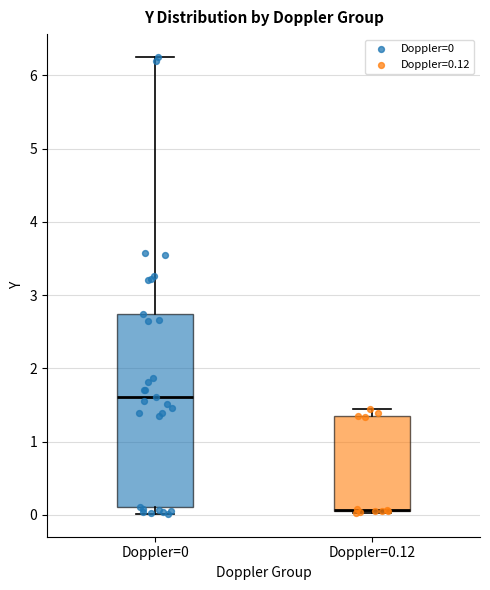

Where does the upper whisker of the box for Doppler=0.12 end on the y-axis? The values are not printed on the chart, so give them approximately, as read against the axis.

1.5